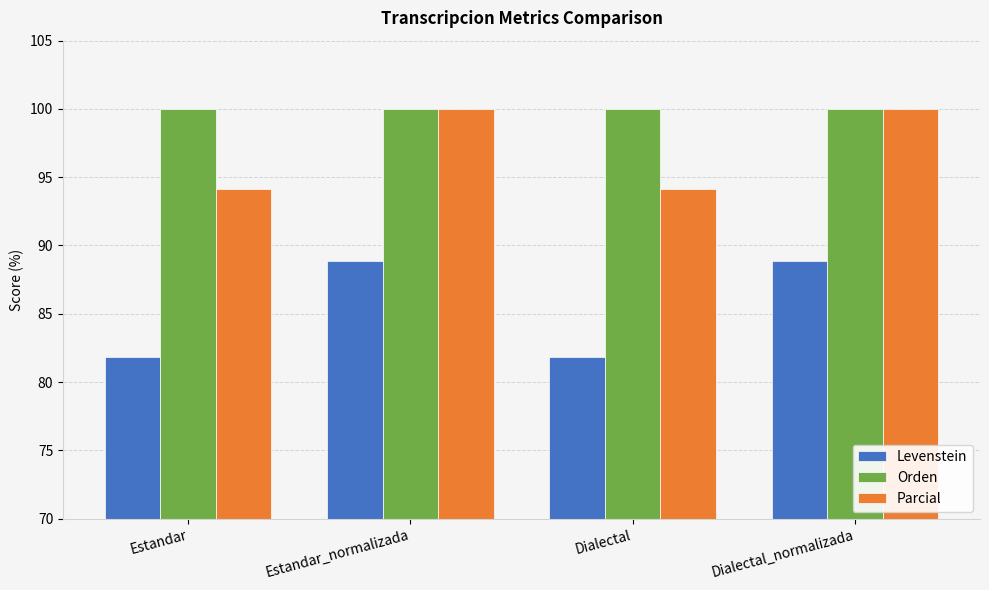

At how many categories does at least one series exceed 86?

4